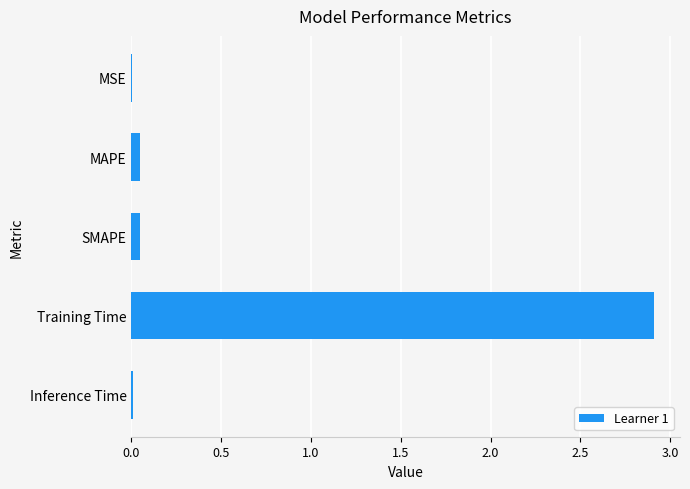

Which has a higher value, Training Time or Inference Time?

Training Time